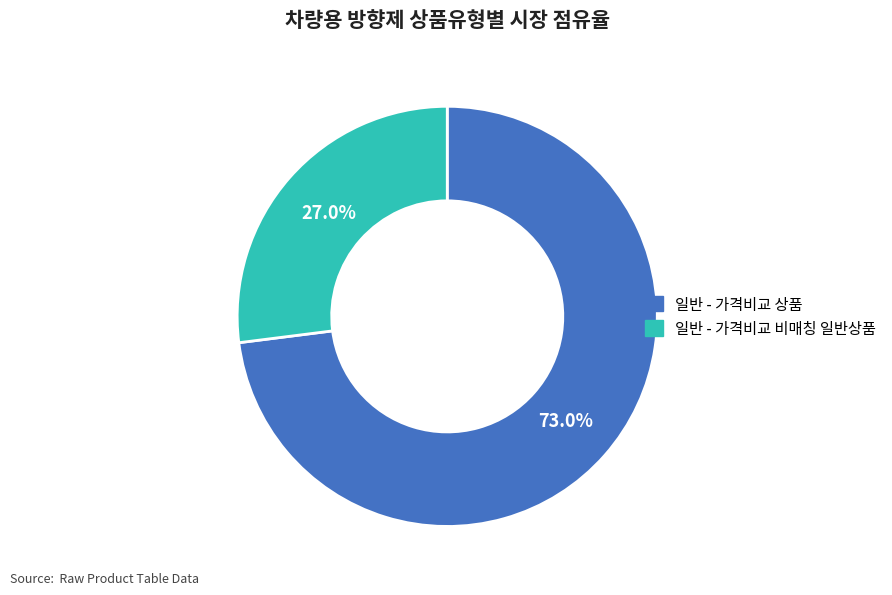

To the nearest percent, what is the difference between the largest and smallest slice percentages?

46%